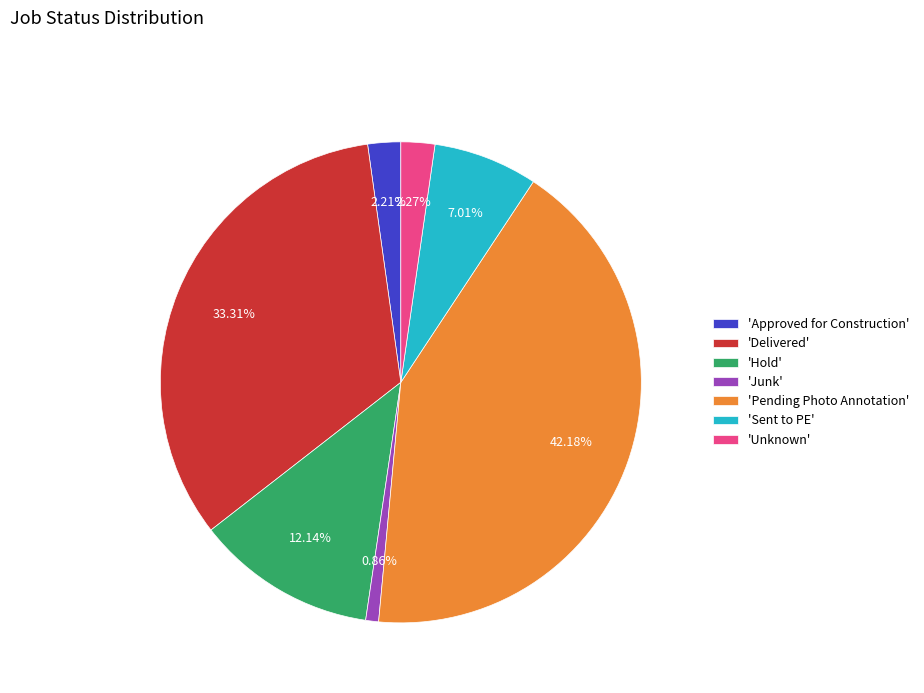

Is there a majority slice in this chart?

No